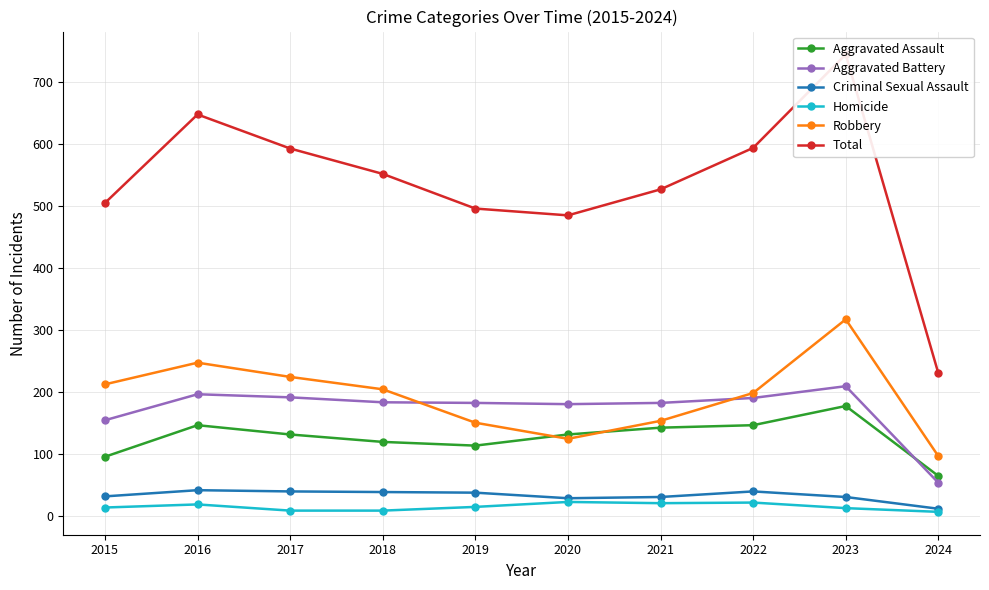

Which series has the largest total across all categories?

Total